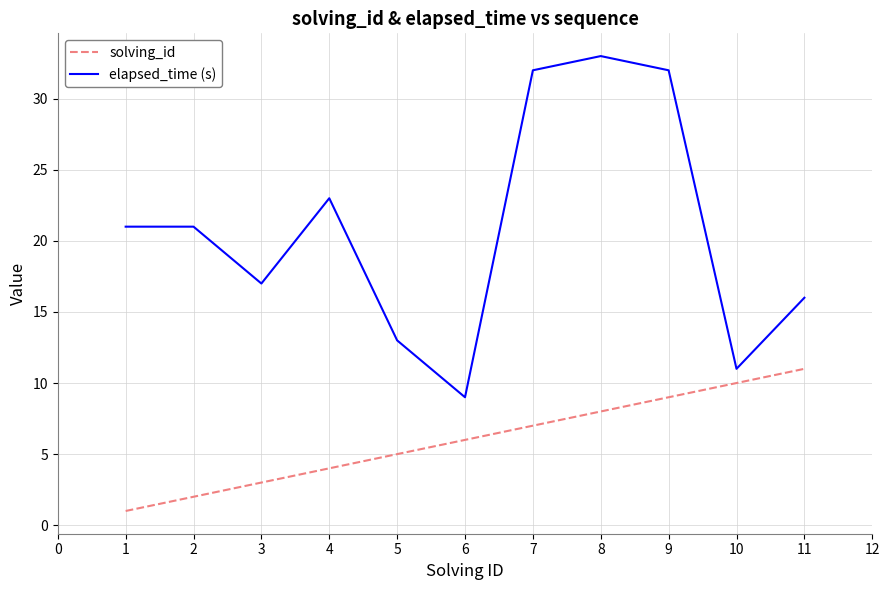

What is the sum of all solving_id values?

66